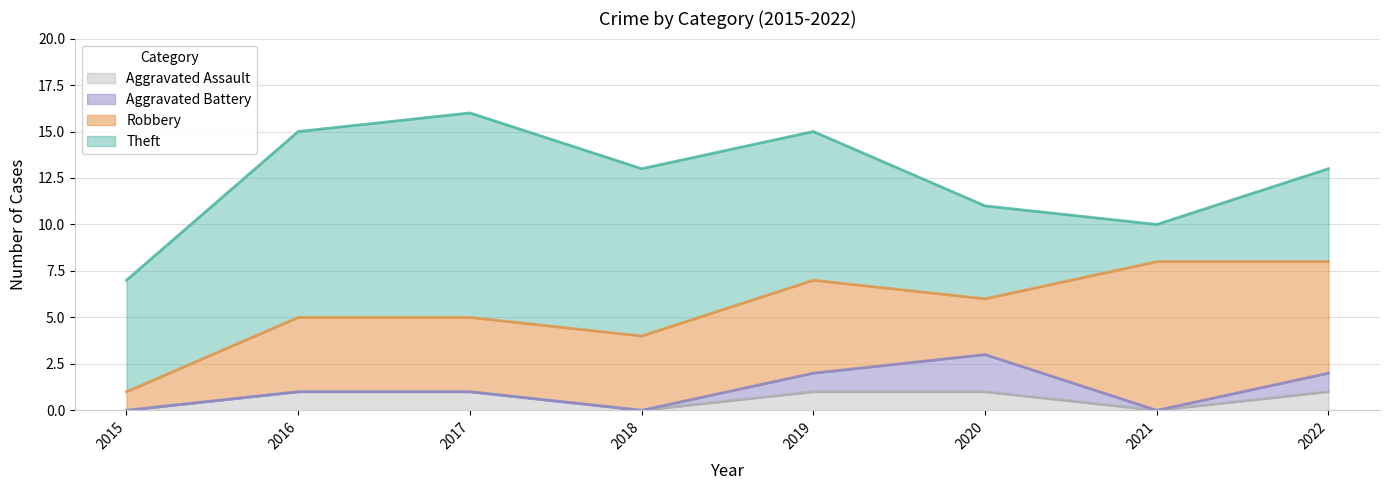

At 2016, list the series in order from largest to smallest.

Theft, Robbery, Aggravated Assault, Aggravated Battery